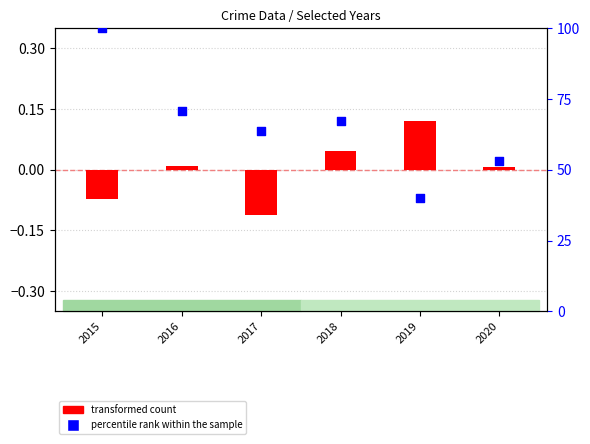

Which series contains the lowest Y value?

transformed count